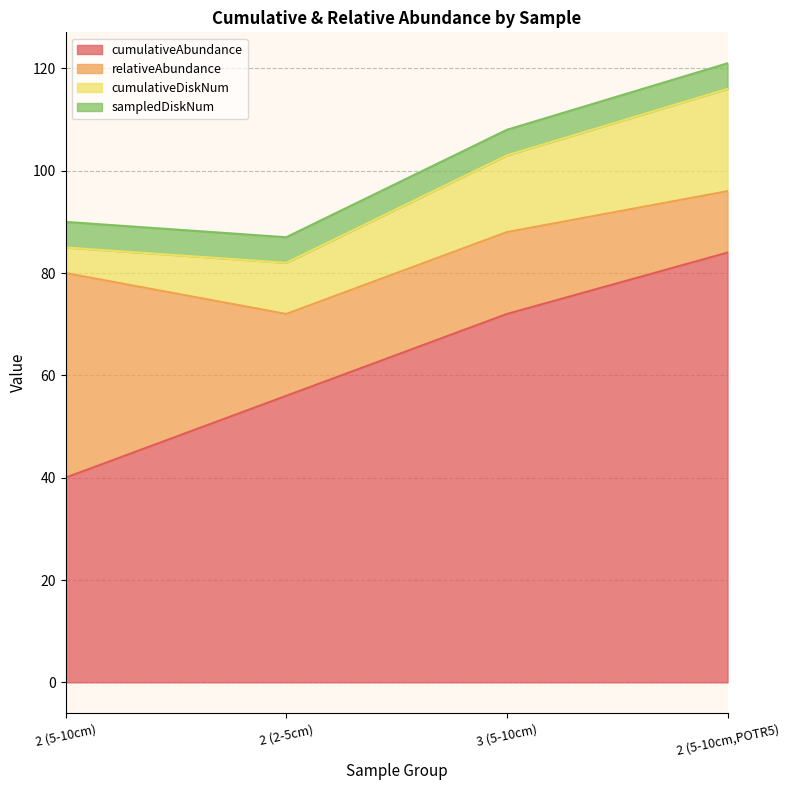

How many data points in cumulativeDiskNum are less than 15?

2